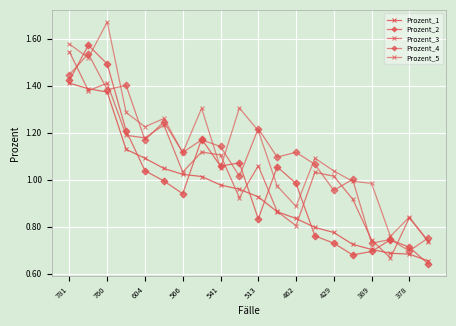

True or false: Prozent_4 and Prozent_1 cross at least once.

False